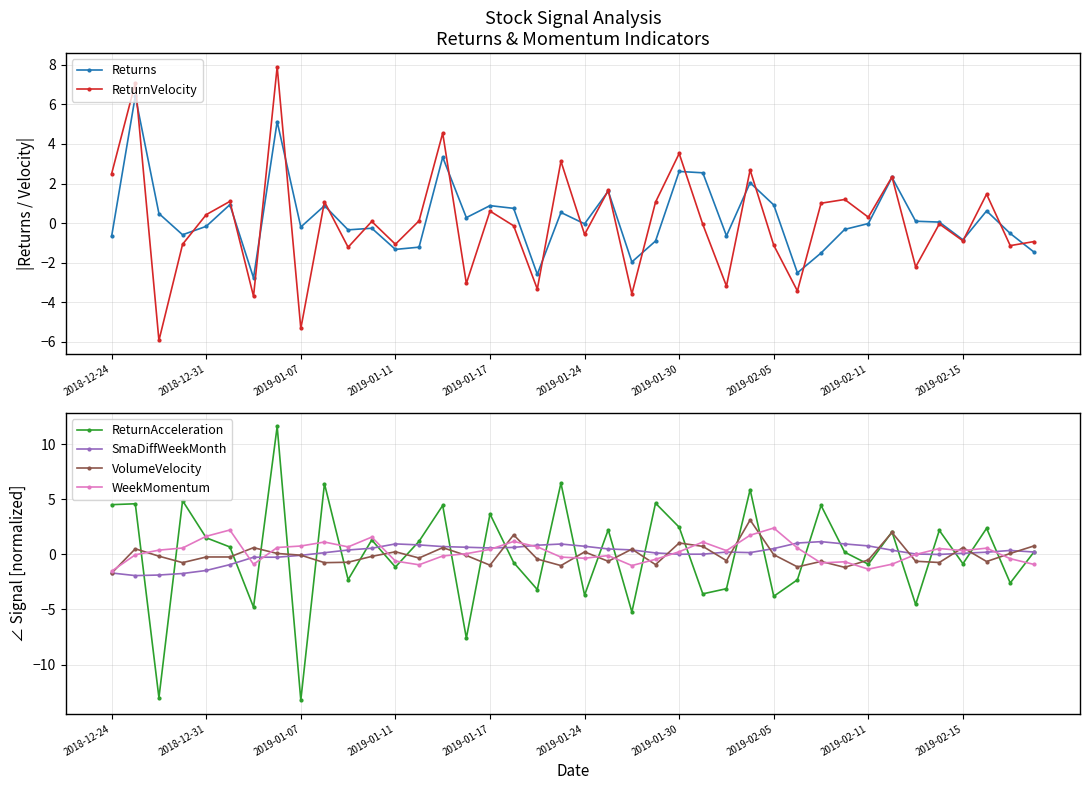

How many series are shown in this chart?

6